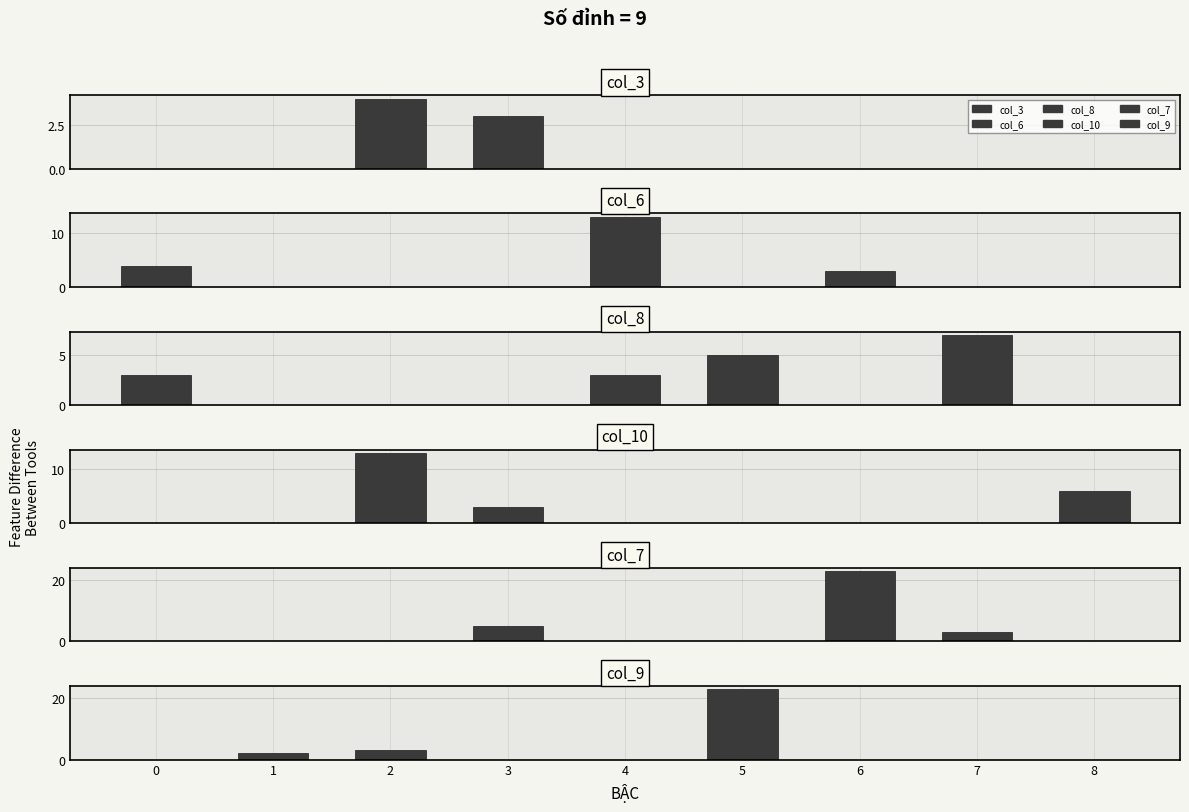

Does the chart contain stacked bars?

No